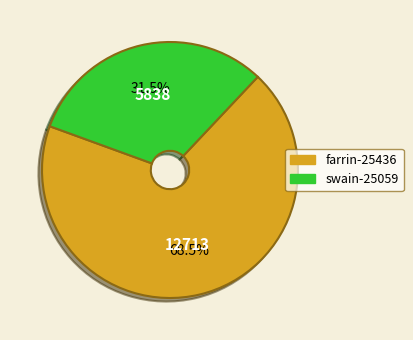

Which slice represents more than half of the pie?

farrin-25436